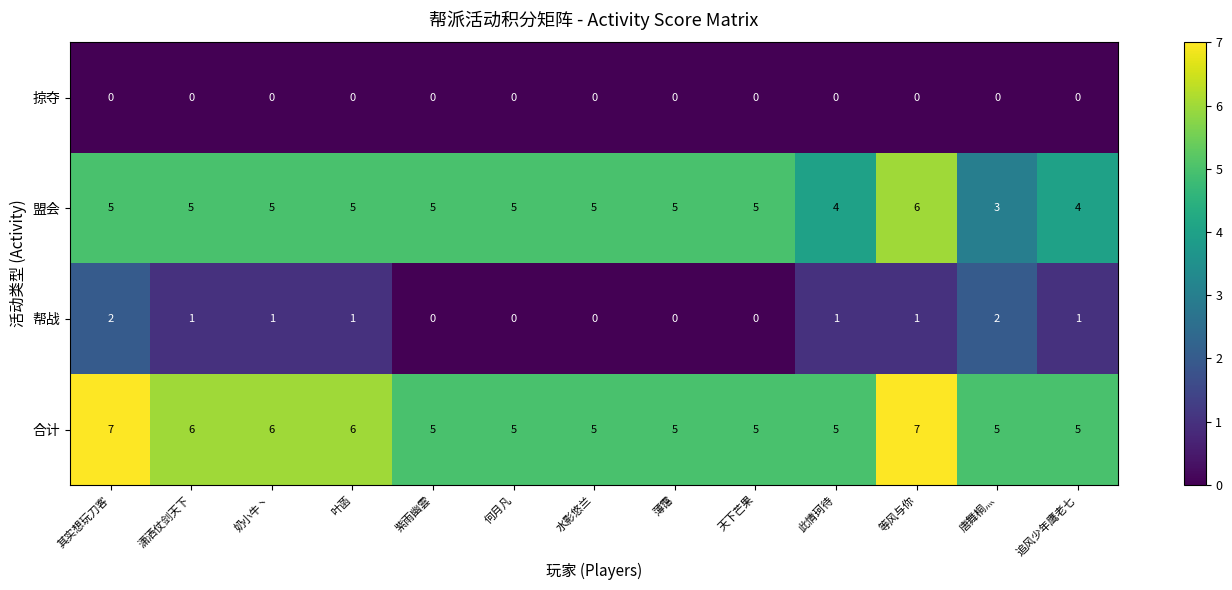

What is the total value across all series at 等风与你?

14